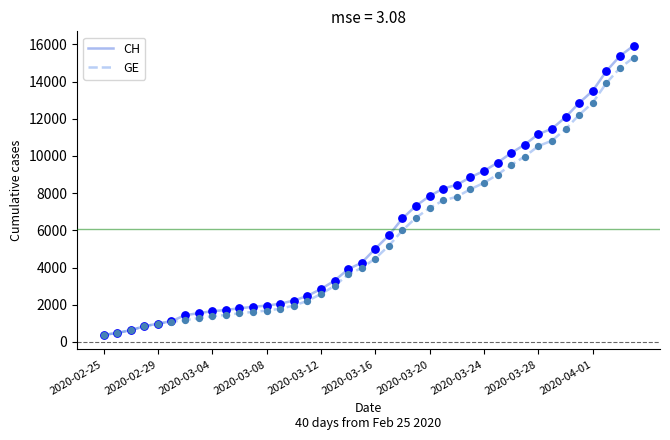

Which series has the largest range (max minus min)?

CH